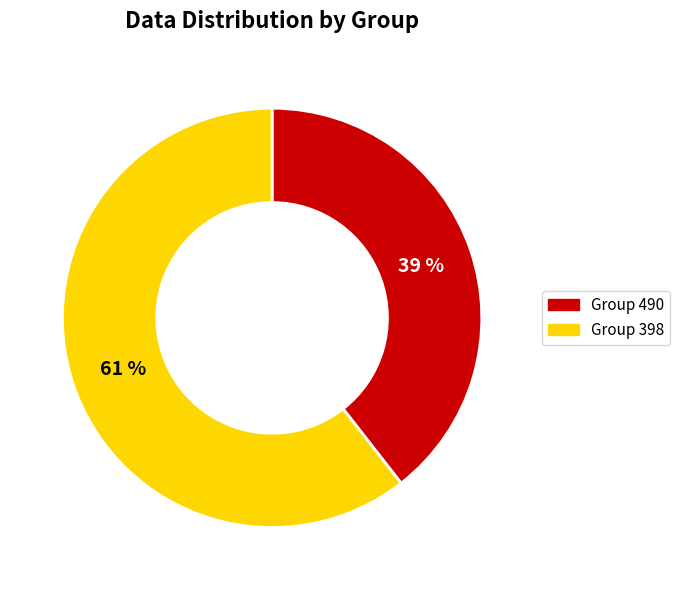

To the nearest percent, what is the average slice percentage?

50%